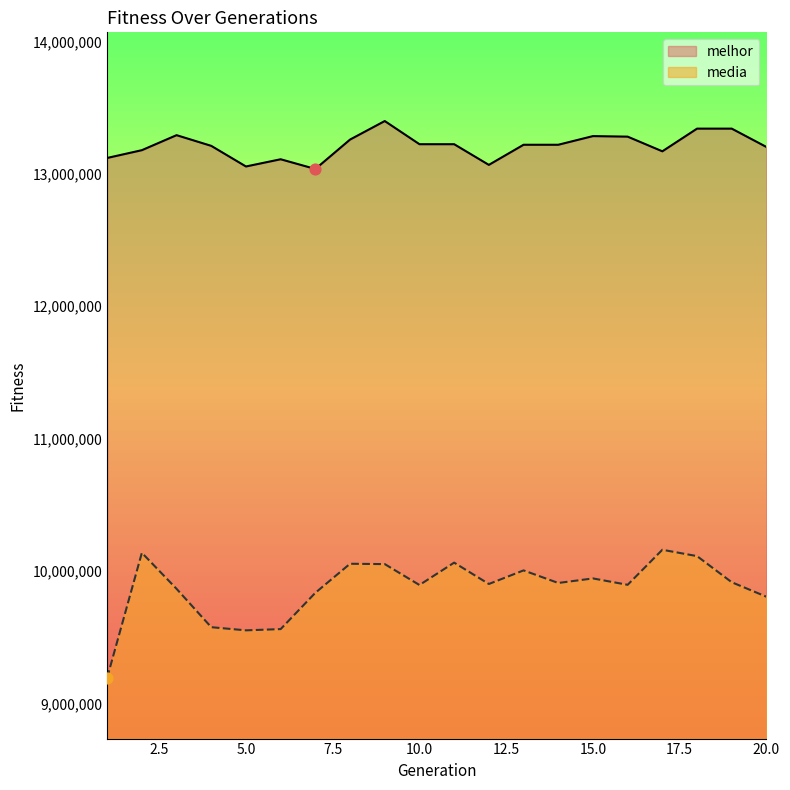

What are all the series names shown in the legend?

melhor, media